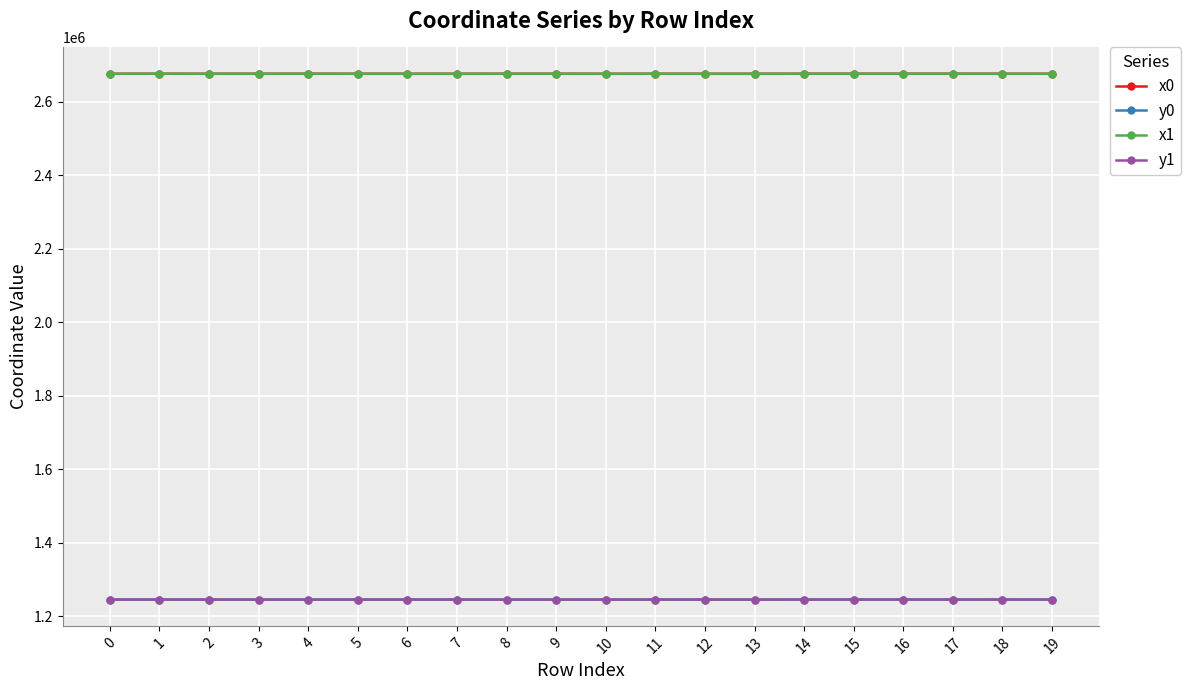

What is the total value across all series at 17?

7842547.6